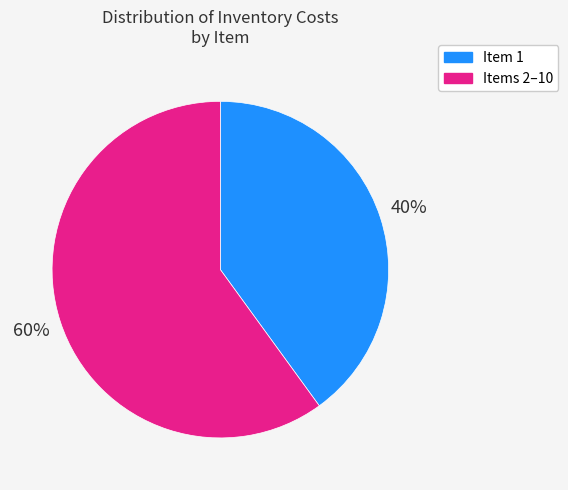

Is there any slice that represents more than half of the pie?

Yes